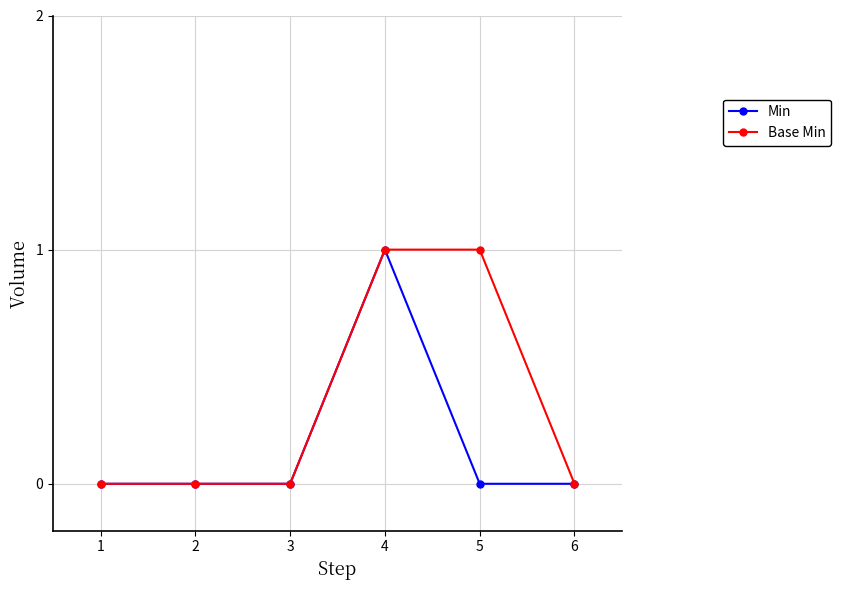

Reading left to right, transcribe all the data shown in this chart.

Min: 0	0	0	1	0	0
Base Min: 0	0	0	1	1	0